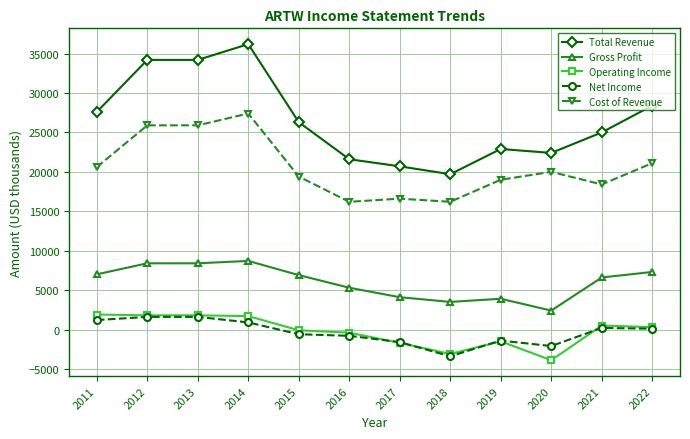

Read the Cost of Revenue value at 2014.

27400